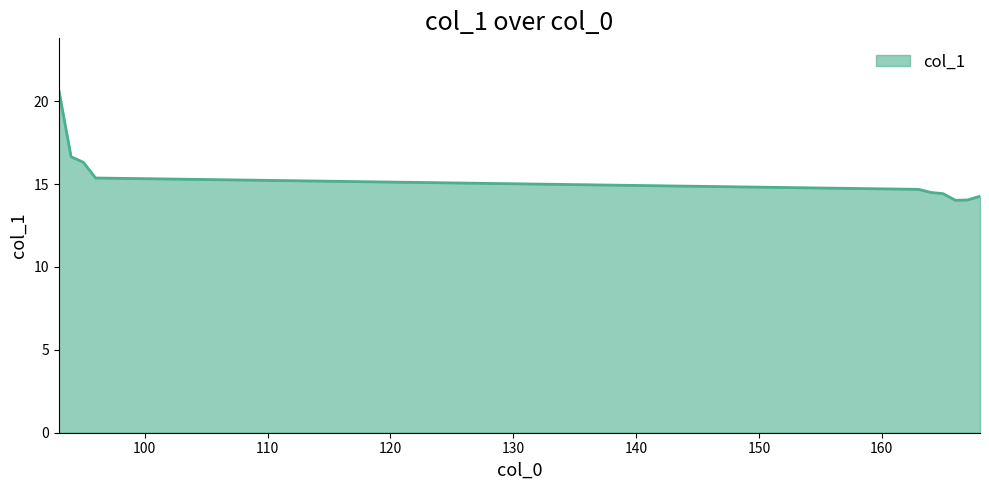

What is the maximum value shown in the chart?

20.7